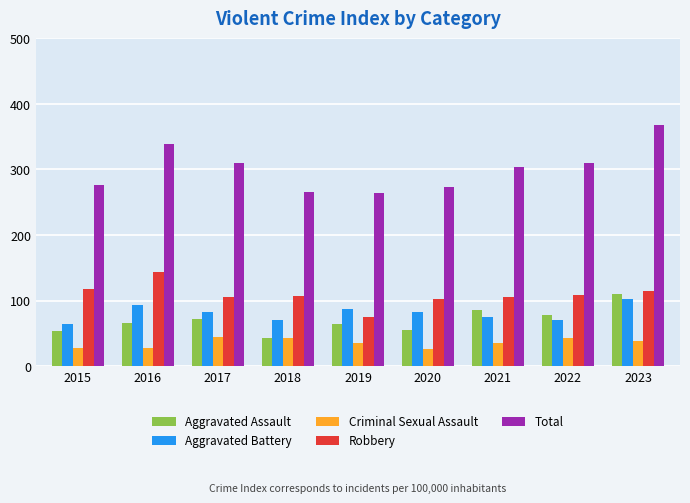

Is it true that Aggravated Assault equals 25 at 2018?

False